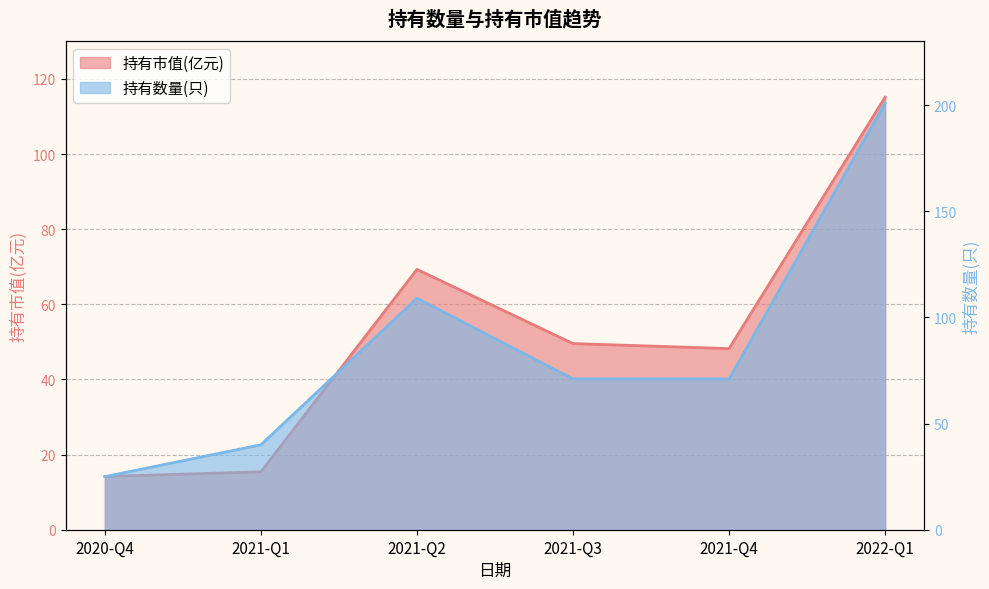

What is the average value of the 持有市值(亿元) series?

52.0